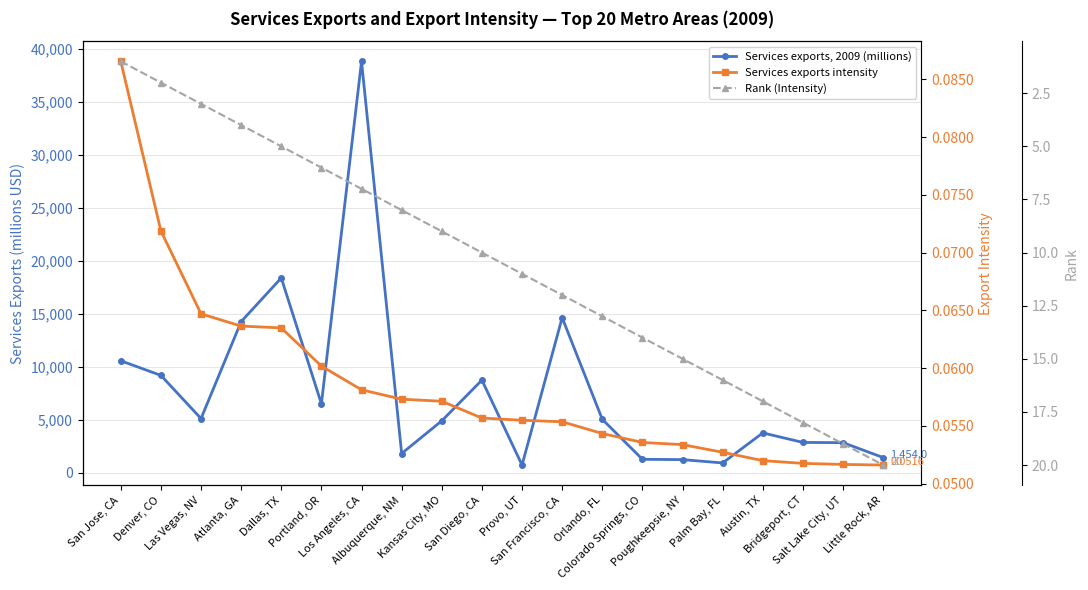

List the labels in order of Services exports intensity value, smallest first.

Little Rock, AR, Salt Lake City, UT, Bridgeport, CT, Austin, TX, Palm Bay, FL, Poughkeepsie, NY, Colorado Springs, CO, Orlando, FL, San Francisco, CA, Provo, UT, San Diego, CA, Kansas City, MO, Albuquerque, NM, Los Angeles, CA, Portland, OR, Dallas, TX, Atlanta, GA, Las Vegas, NV, Denver, CO, San Jose, CA